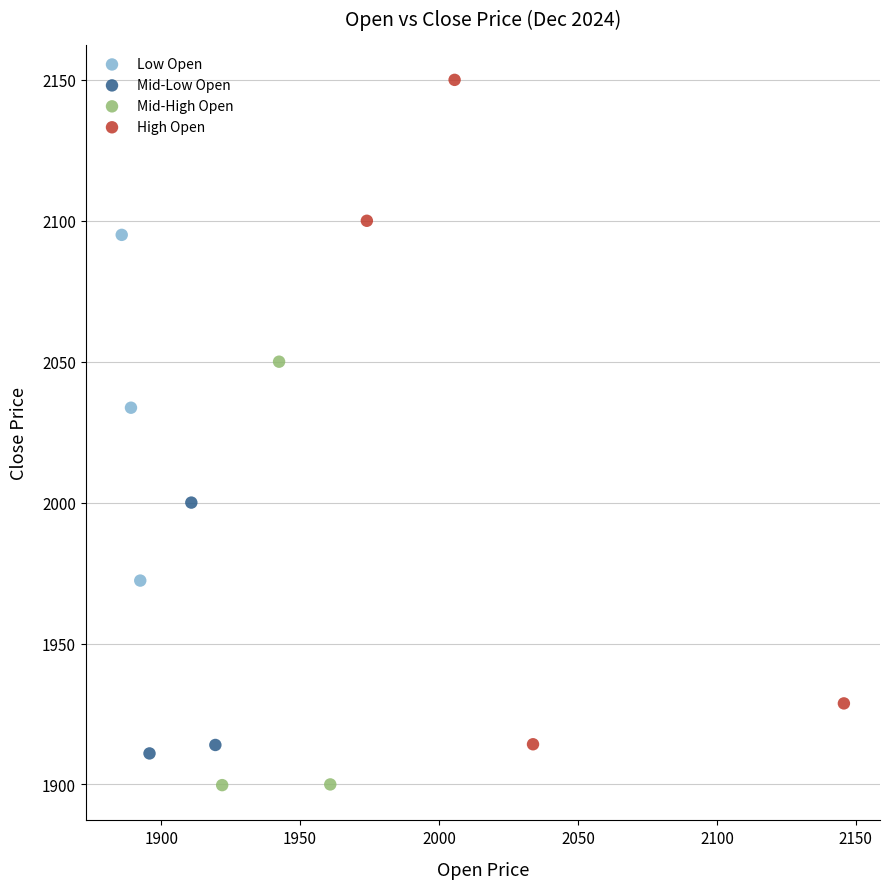

Which series has the largest Y range (max minus min)?

High Open